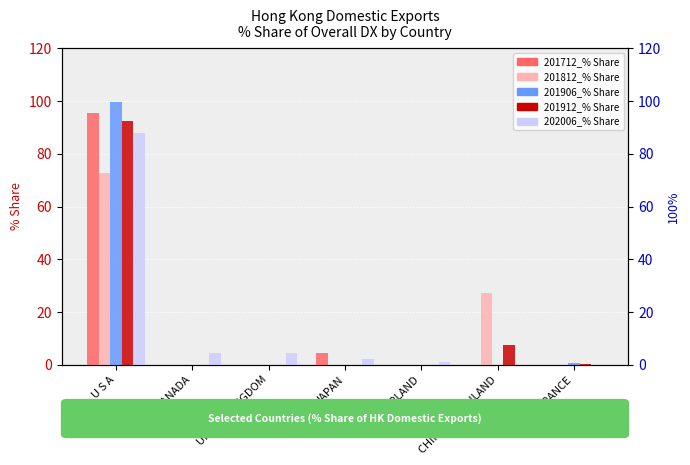

Is it true that 201906_% Share equals 0.0 at CANADA?

True